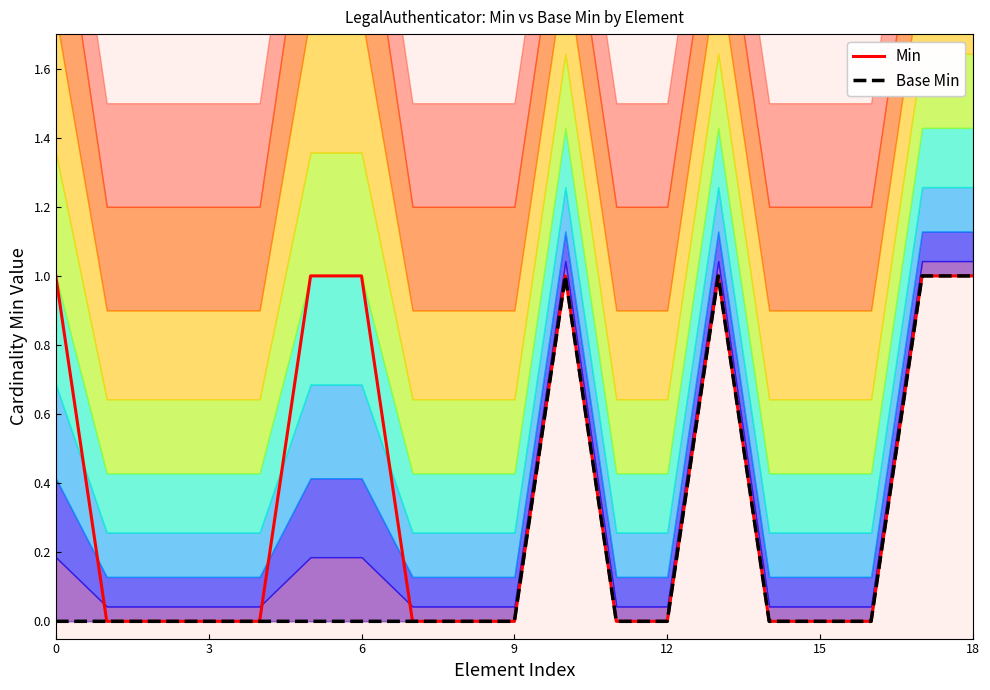

What is the label of the 15th point from the left?

14